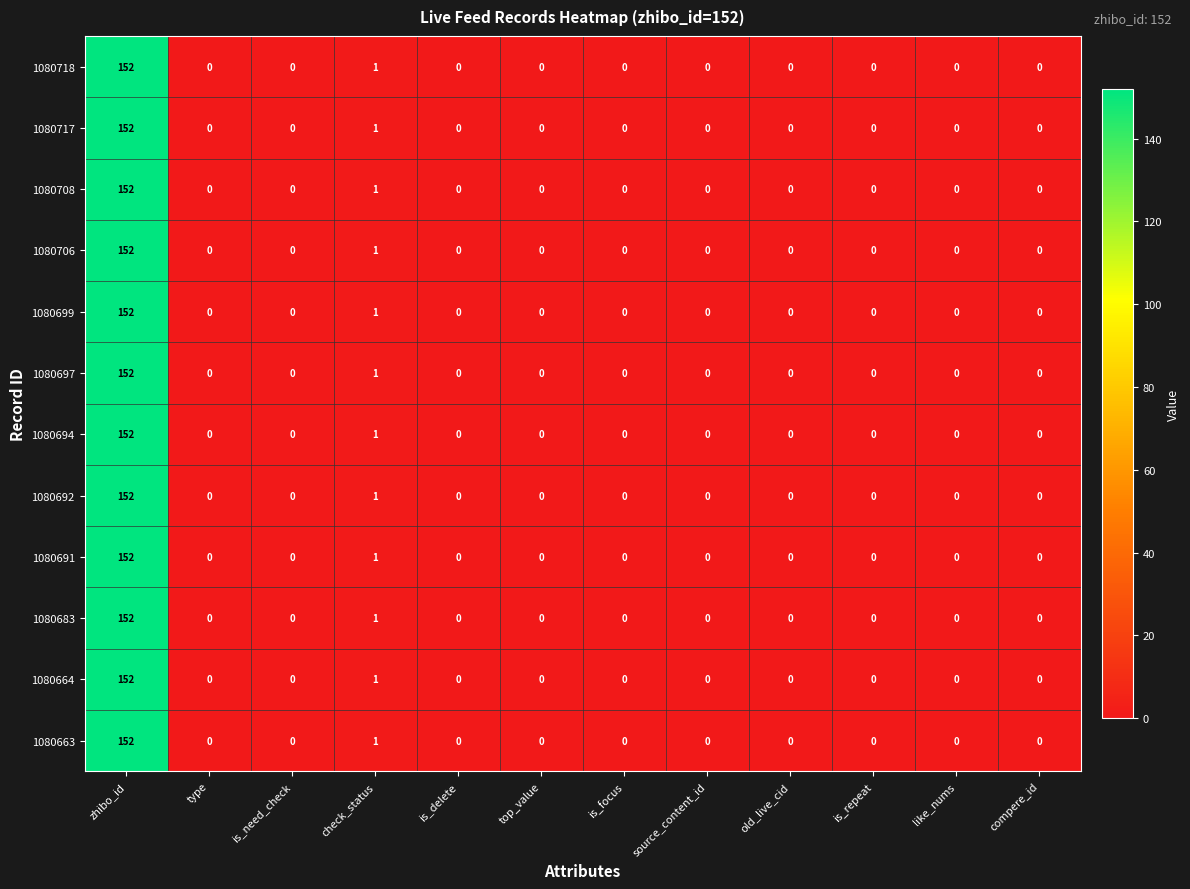

Which label corresponds to the largest value in the chart?

zhibo_id